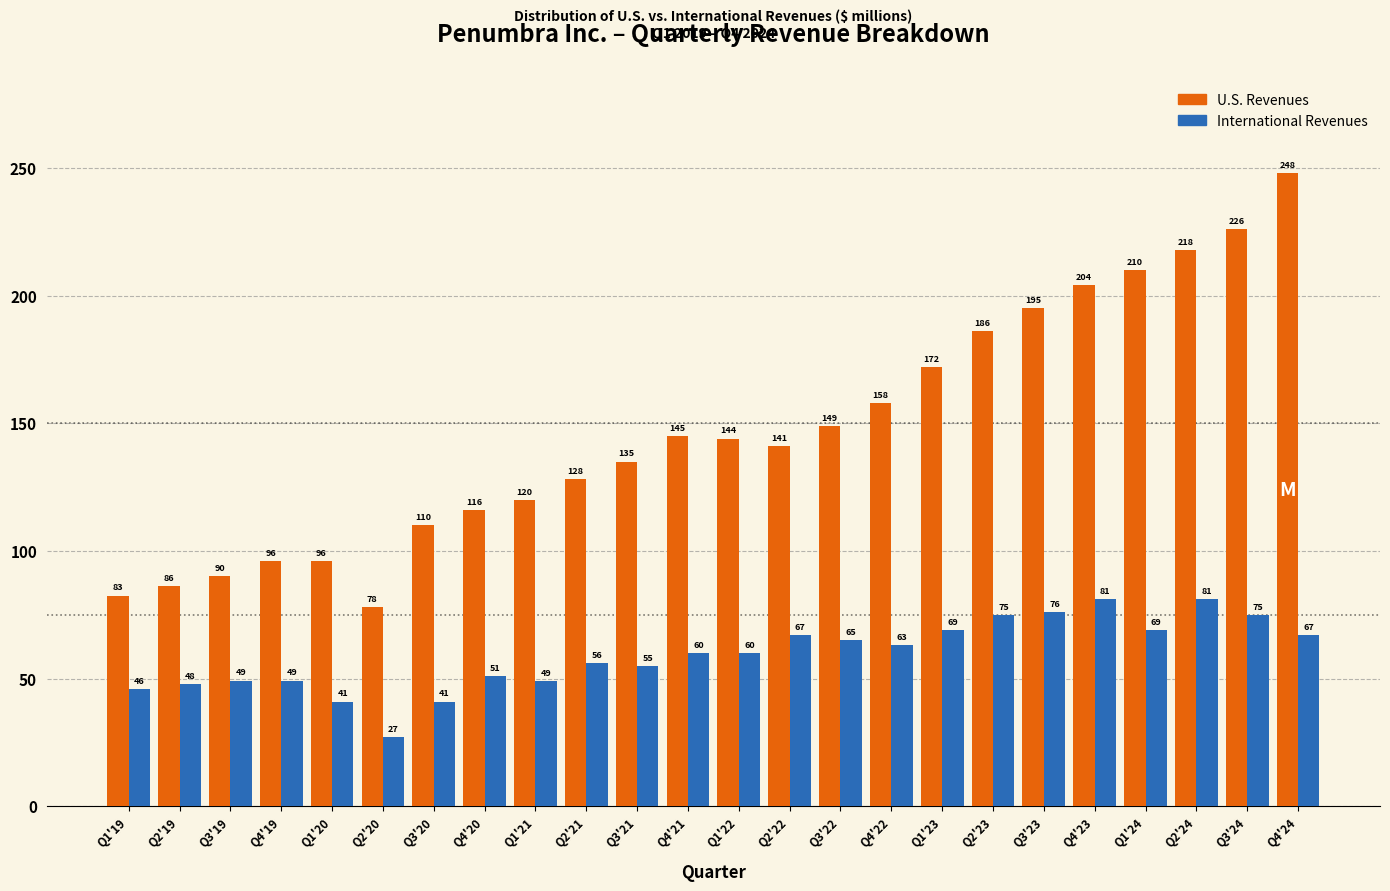

The International Revenues series shows 41.0 at Q1'20. True or false?

True